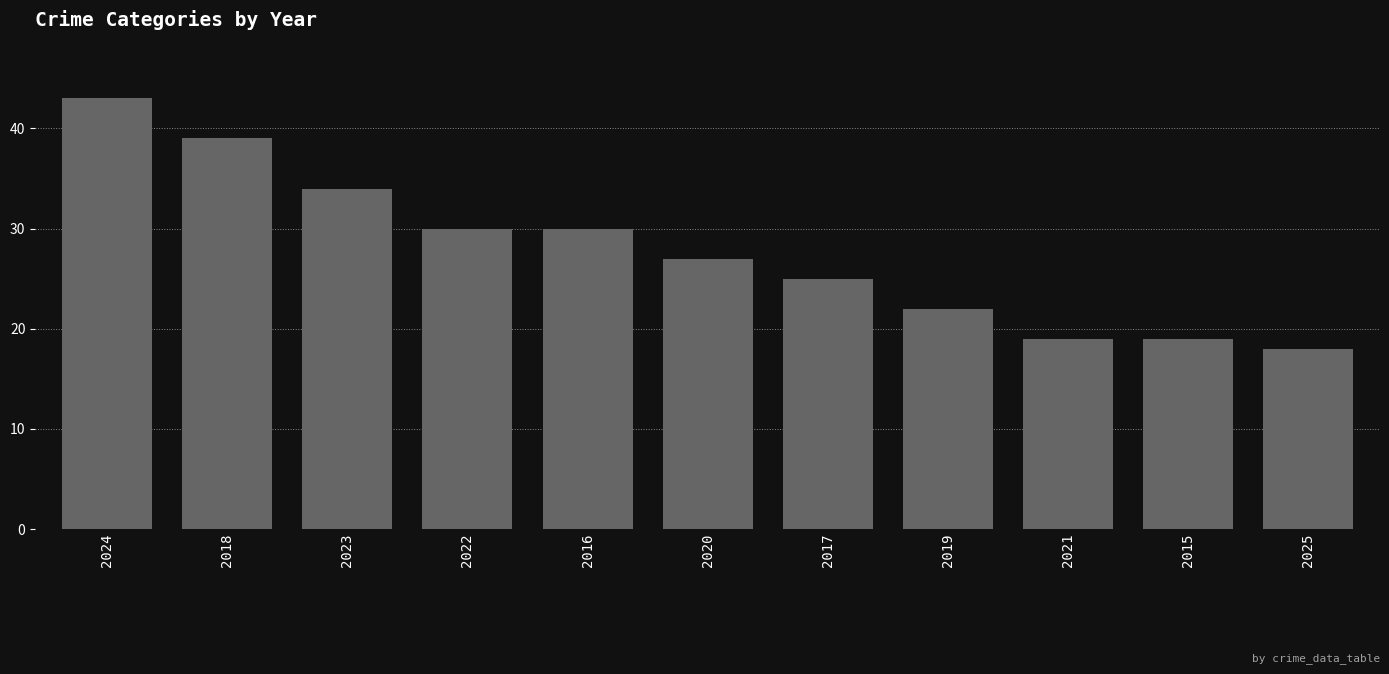

What is the label of the 11th bar from the left?

2025